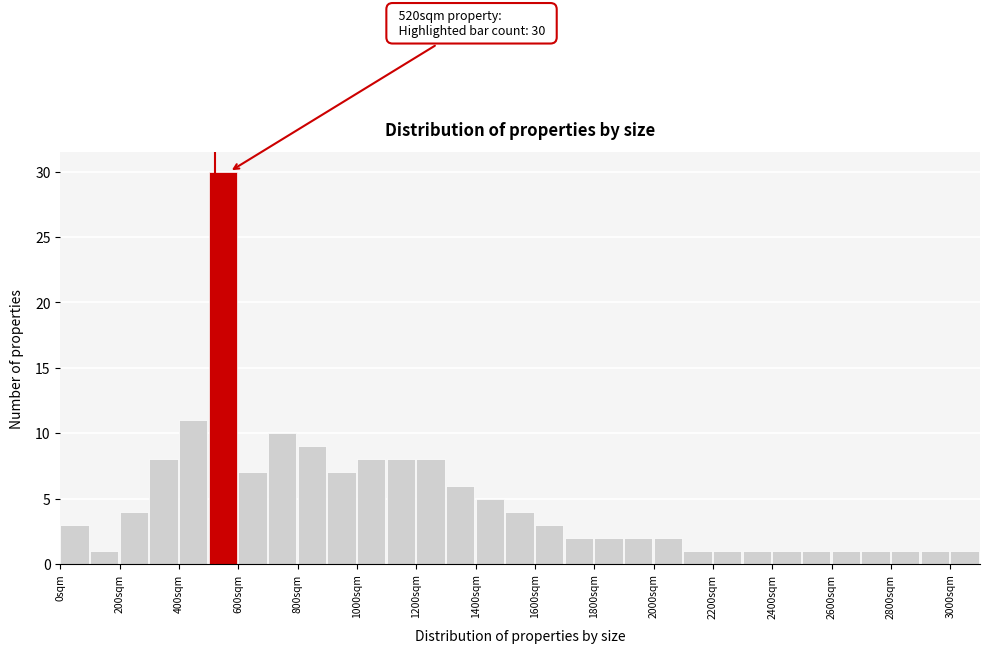

Which range on the x-axis has the tallest bar?

500 to 600